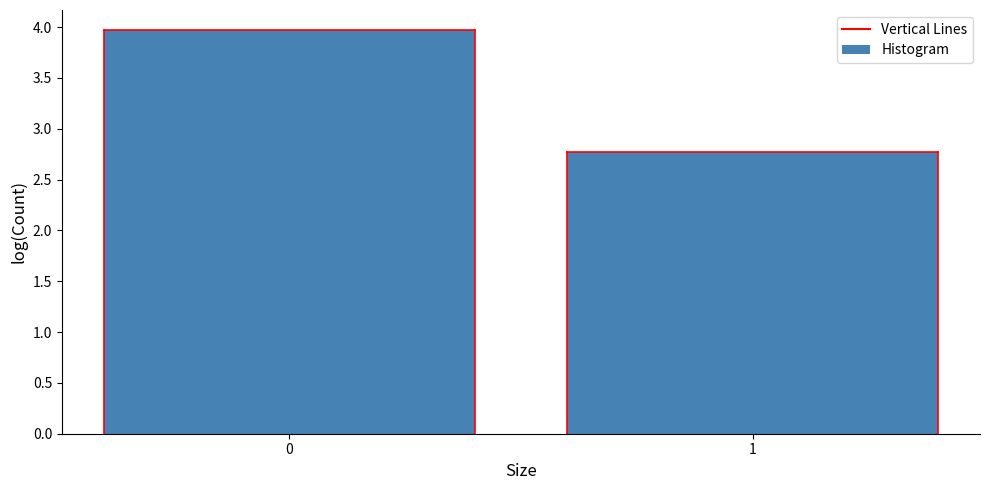

Reading left to right, extract all data points from this chart.

0=4.0	1=2.8